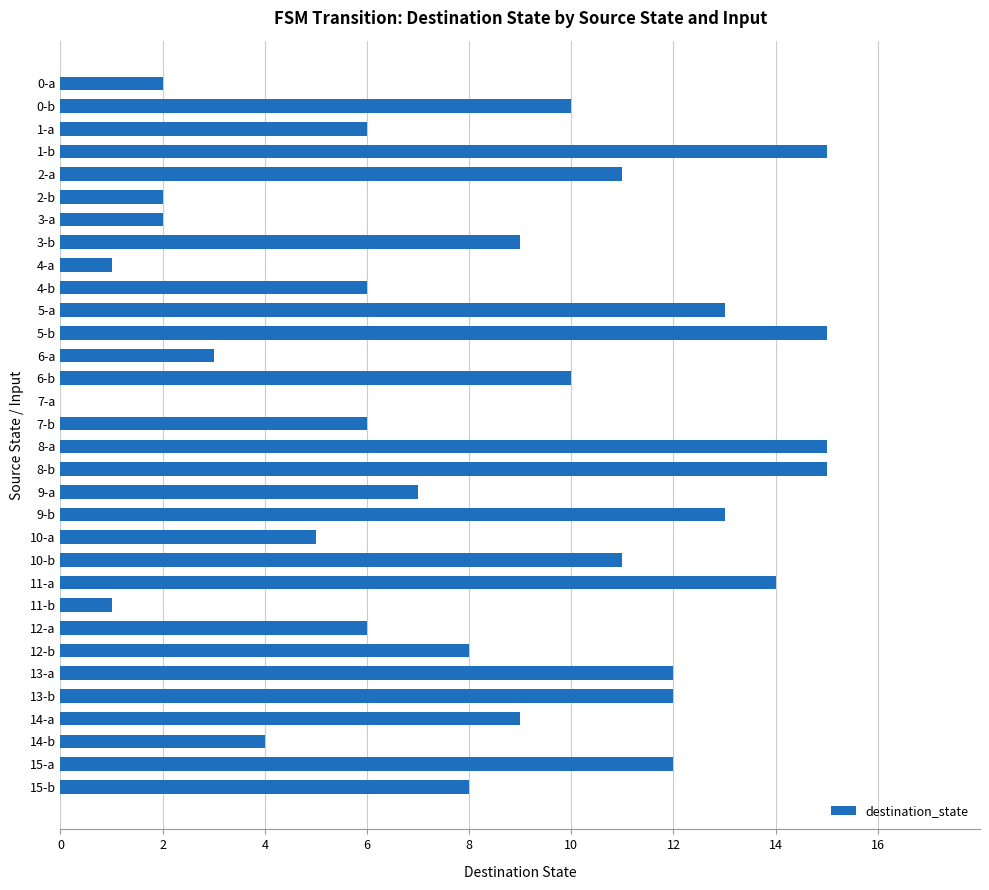

Is it true that the value at 14-b is 1?

False